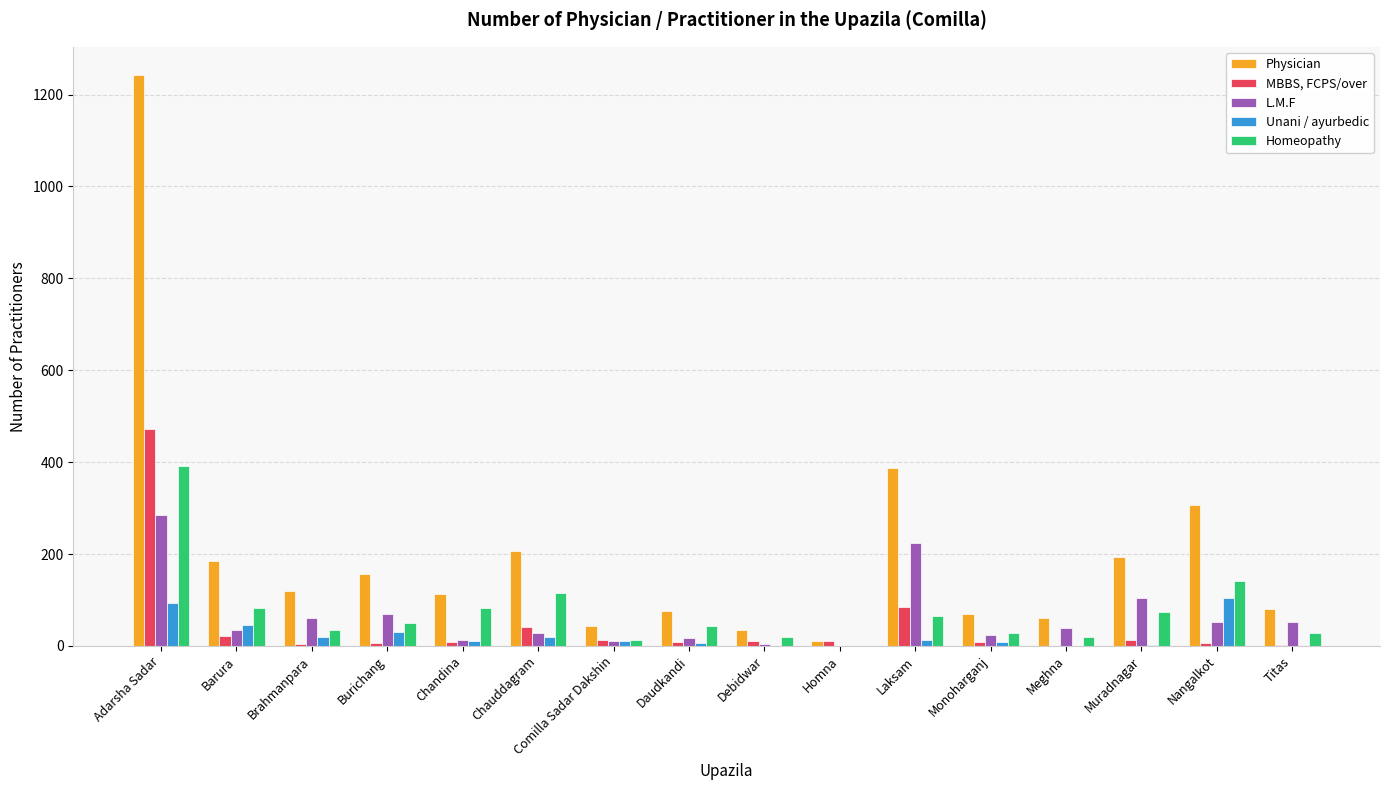

Which series changed the most between Barura and Comilla Sadar Dakshin?

Physician